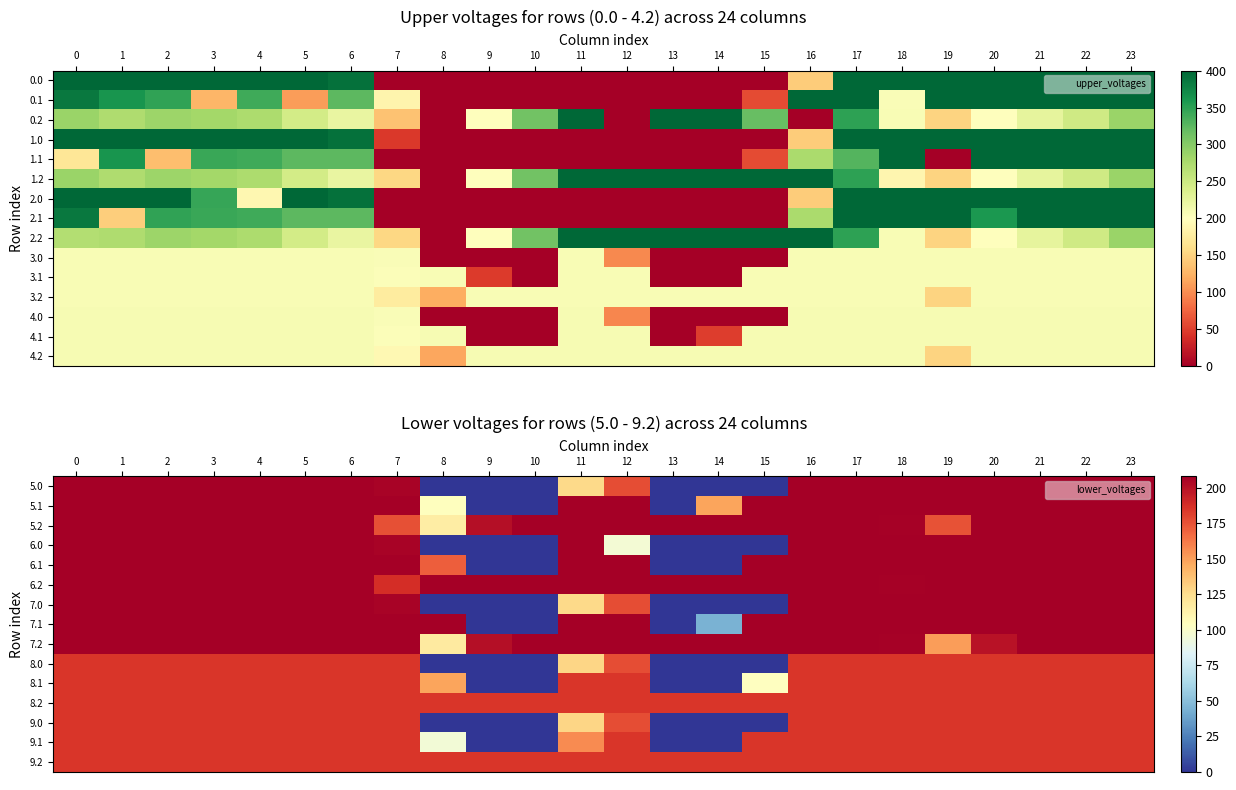

What is the spread (max minus min) of values at 20?

23.0